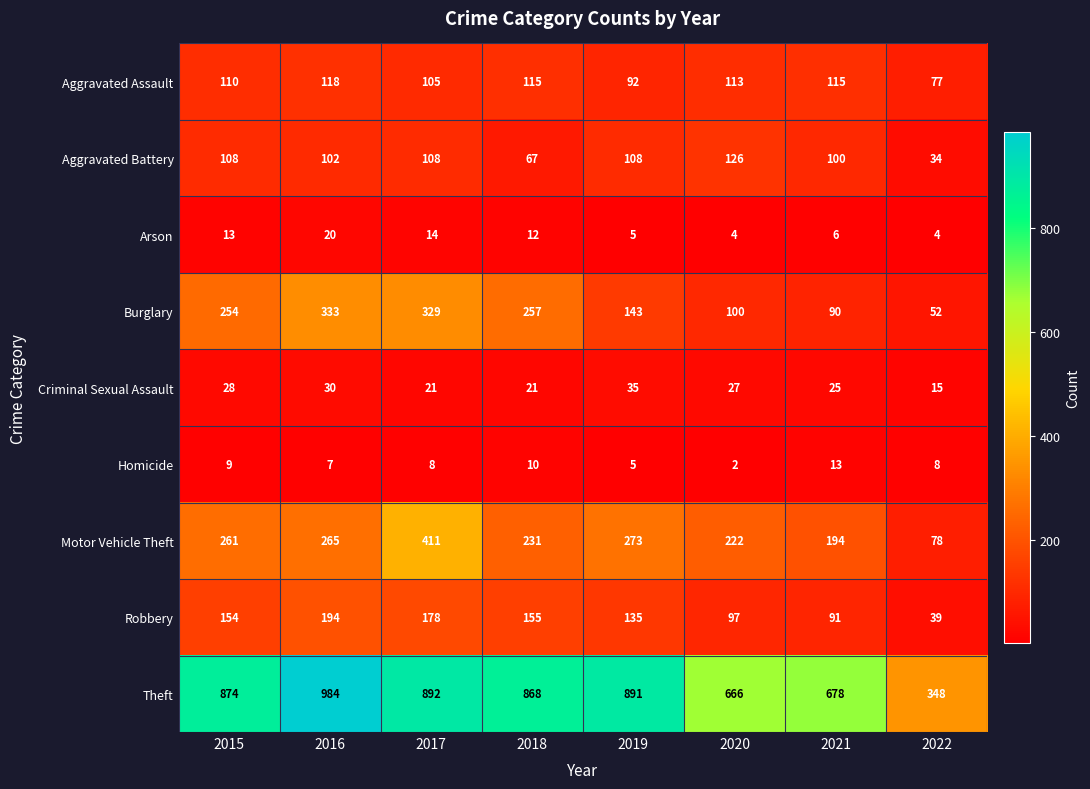

Rank the series at 2021 from highest to lowest value.

Theft, Motor Vehicle Theft, Aggravated Assault, Aggravated Battery, Robbery, Burglary, Criminal Sexual Assault, Homicide, Arson